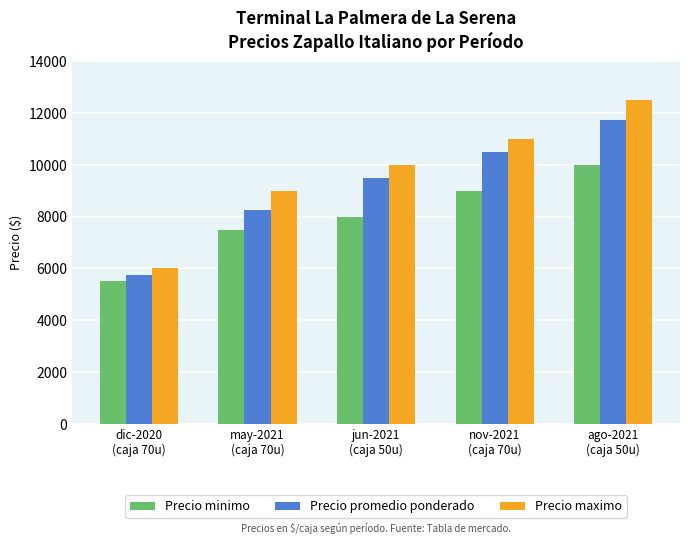

What is the average value of the Precio promedio ponderado series?

9150